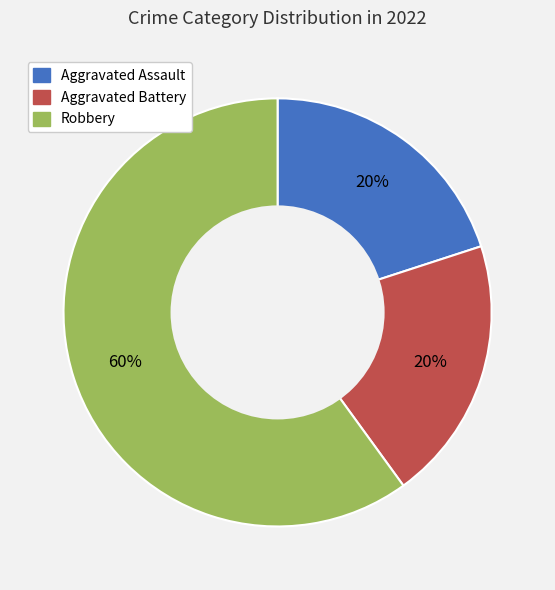

Is there a majority slice in this chart?

Yes